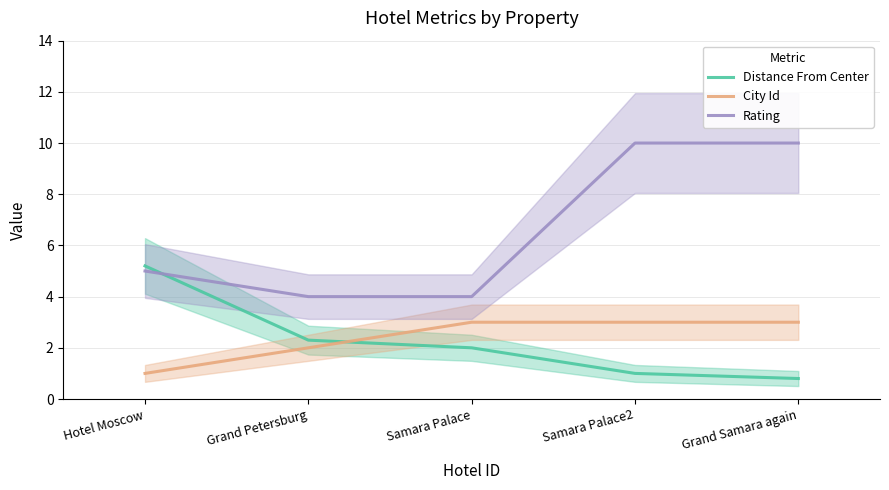

How many distinct data groups are displayed?

3